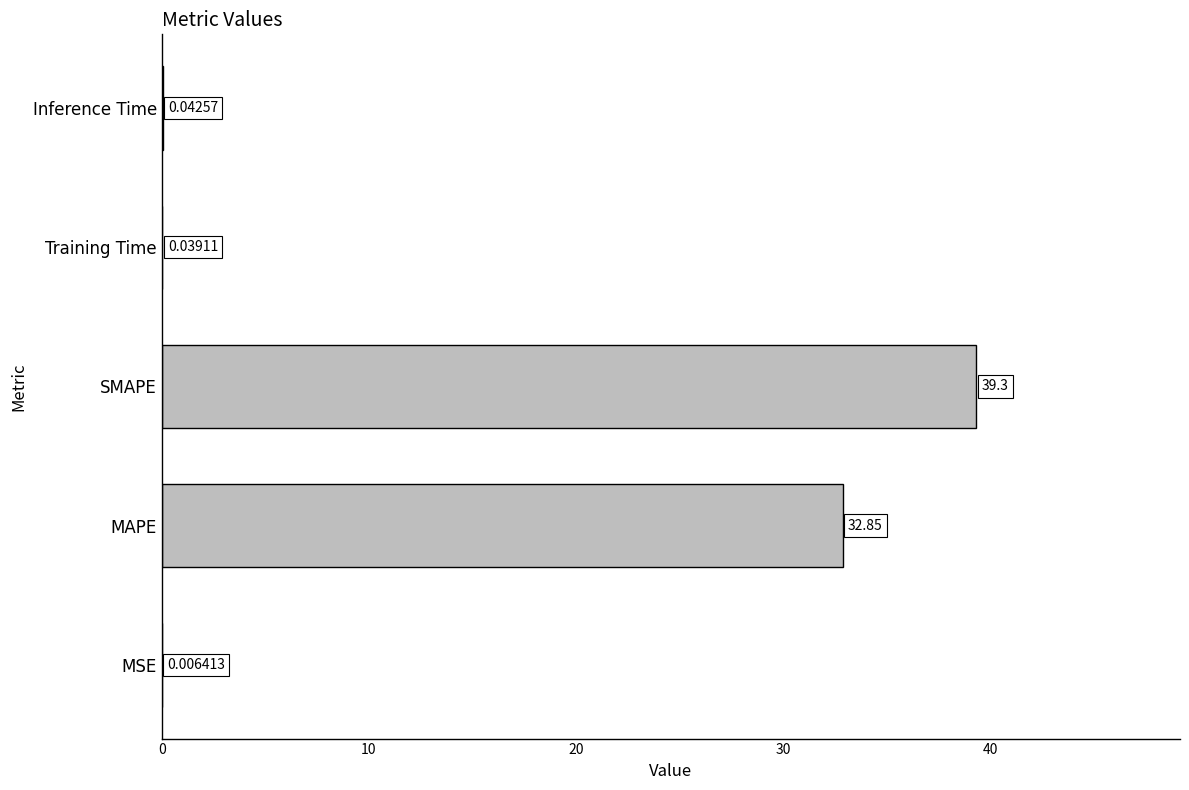

Approximately how many times larger is the value at MAPE compared to SMAPE?

0.8